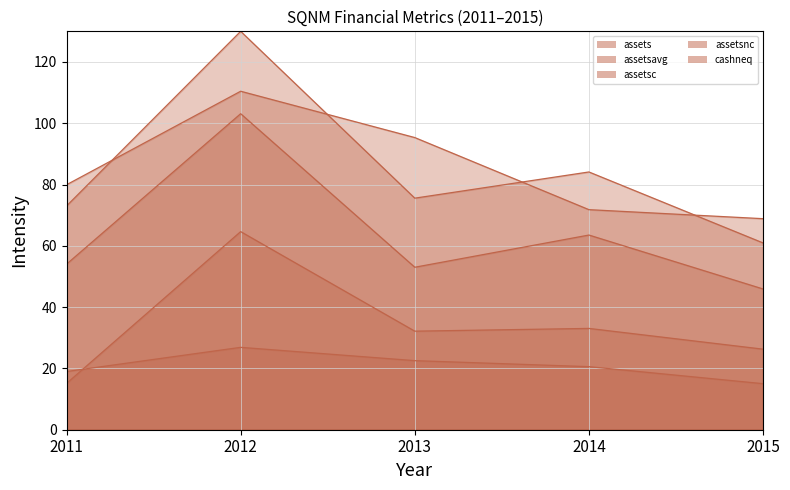

List the labels in order of cashneq value, largest first.

2012, 2014, 2013, 2015, 2011